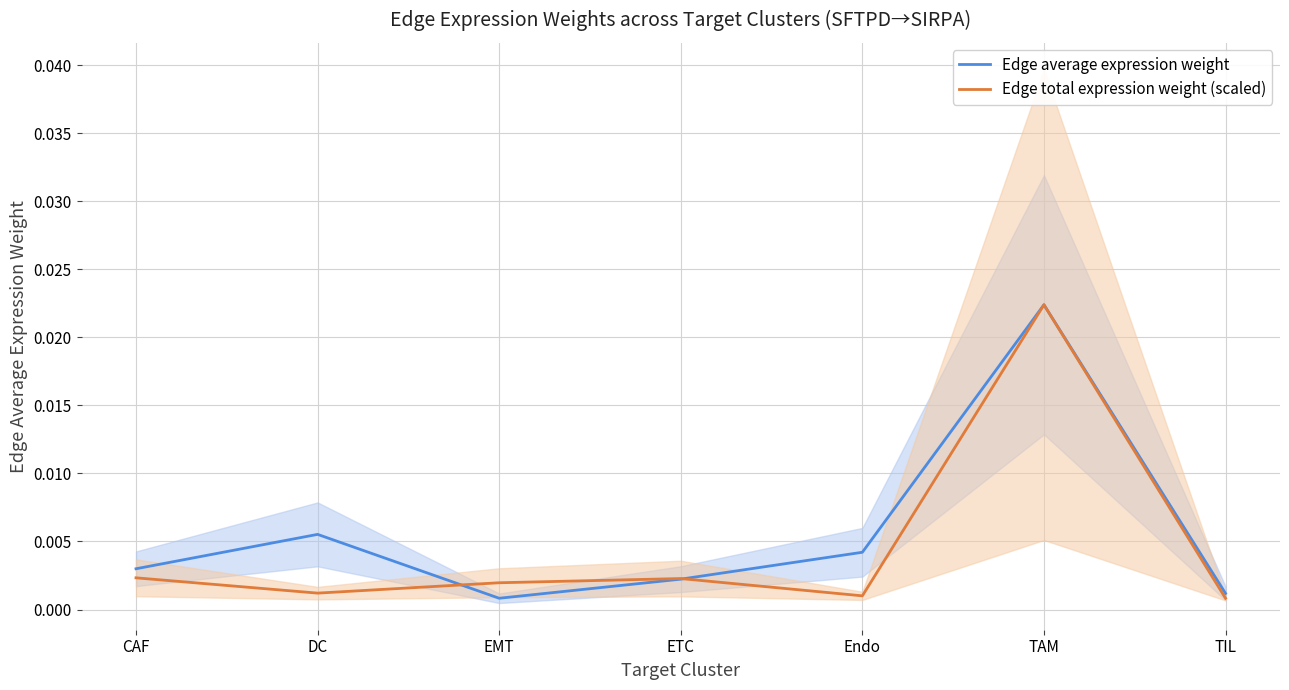

Is it true that Edge average expression weight equals 0.0 at ETC?

False